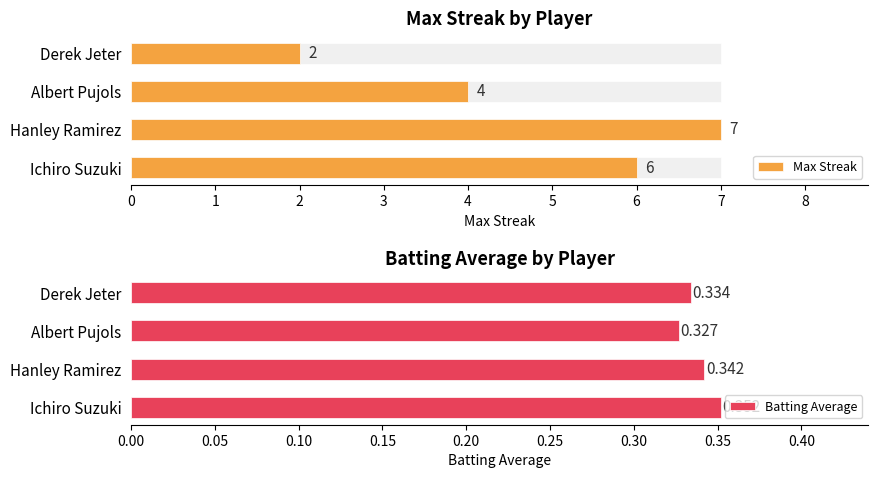

Reading left to right, extract all data points from this chart.

Max Streak: 6.0	7.0	4.0	2.0
Batting Average: 0.4	0.3	0.3	0.3